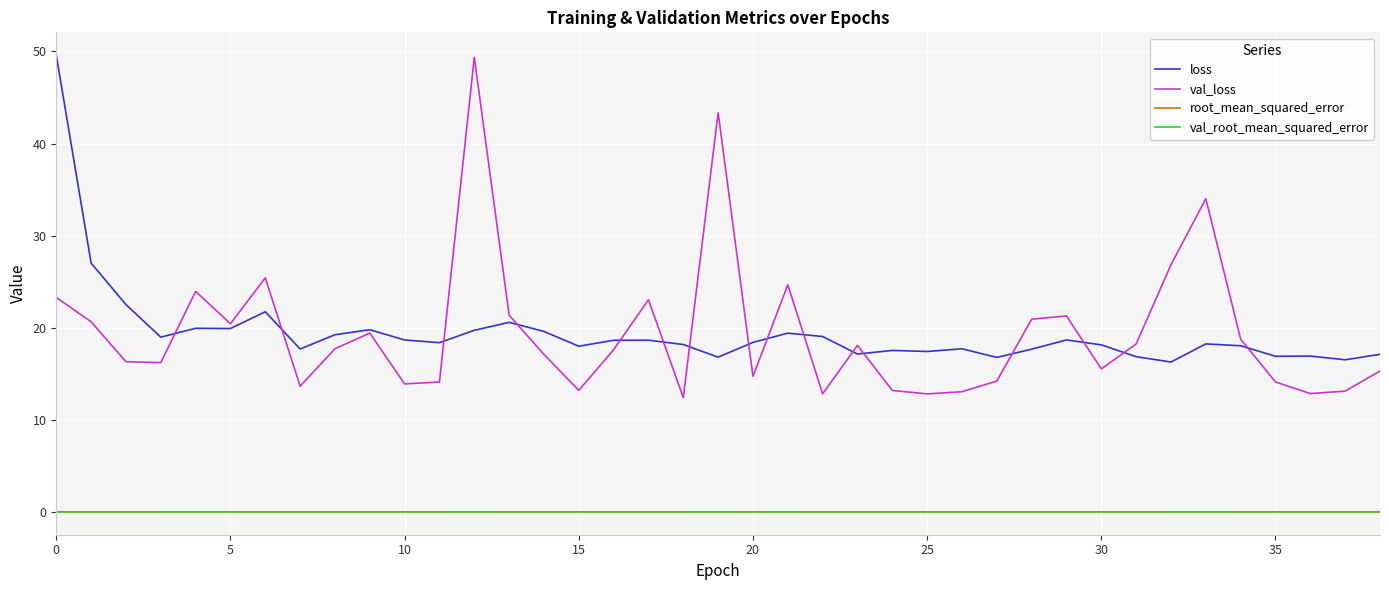

What is the lowest value of the val_loss series?

12.4